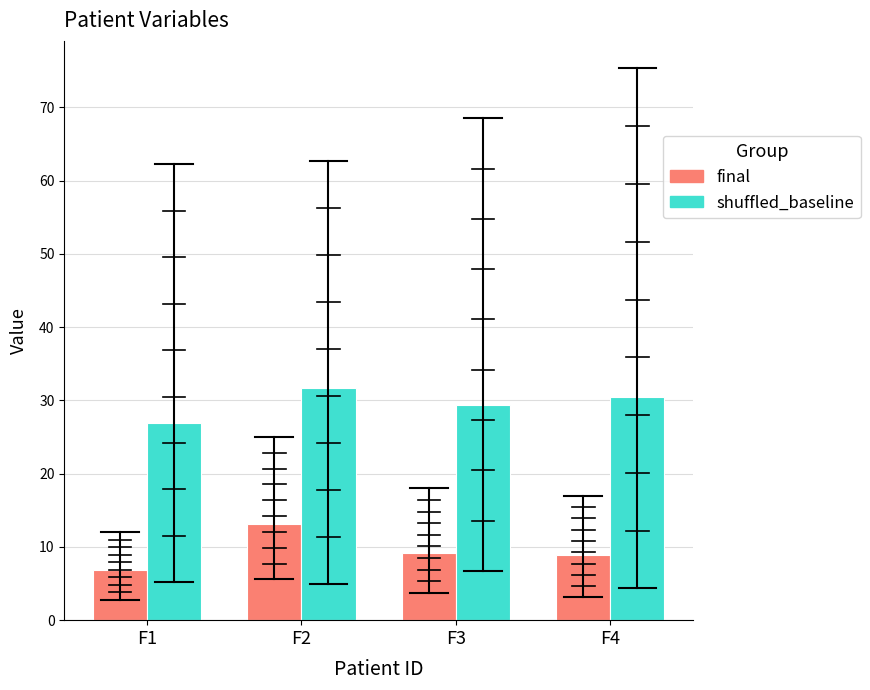

What is the average value of the shuffled_baseline series?

29.6